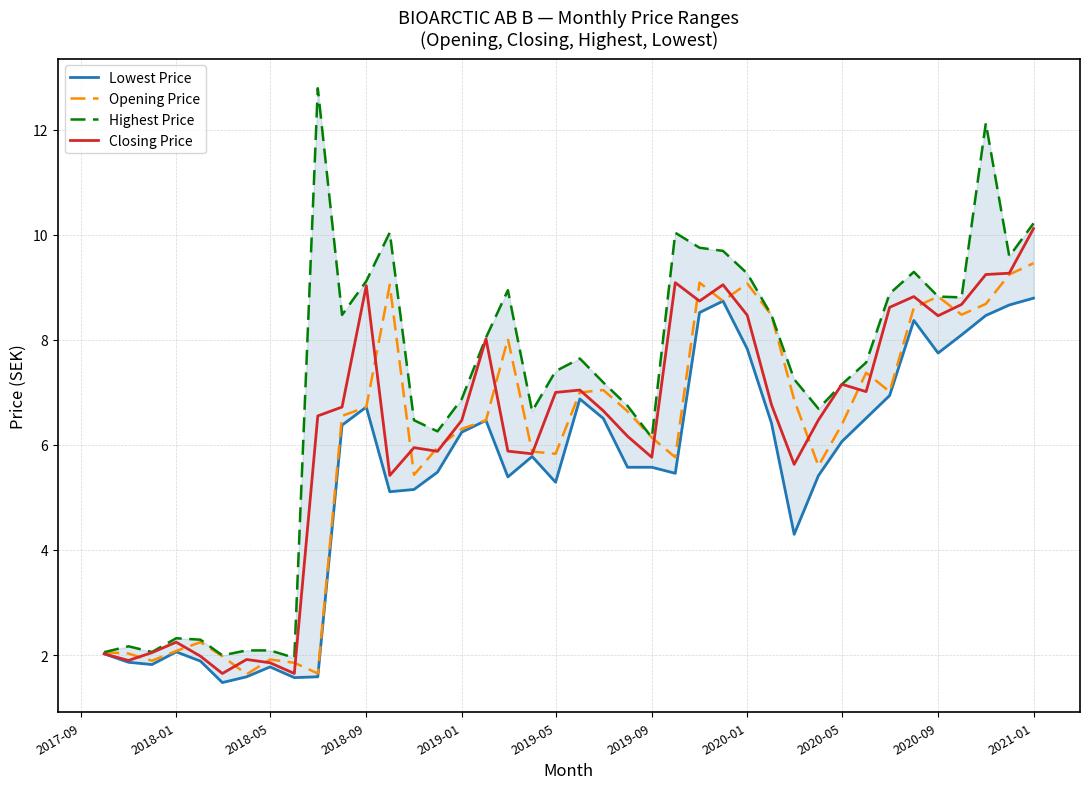

Which category has the highest value in the Closing Price series?

2021-01